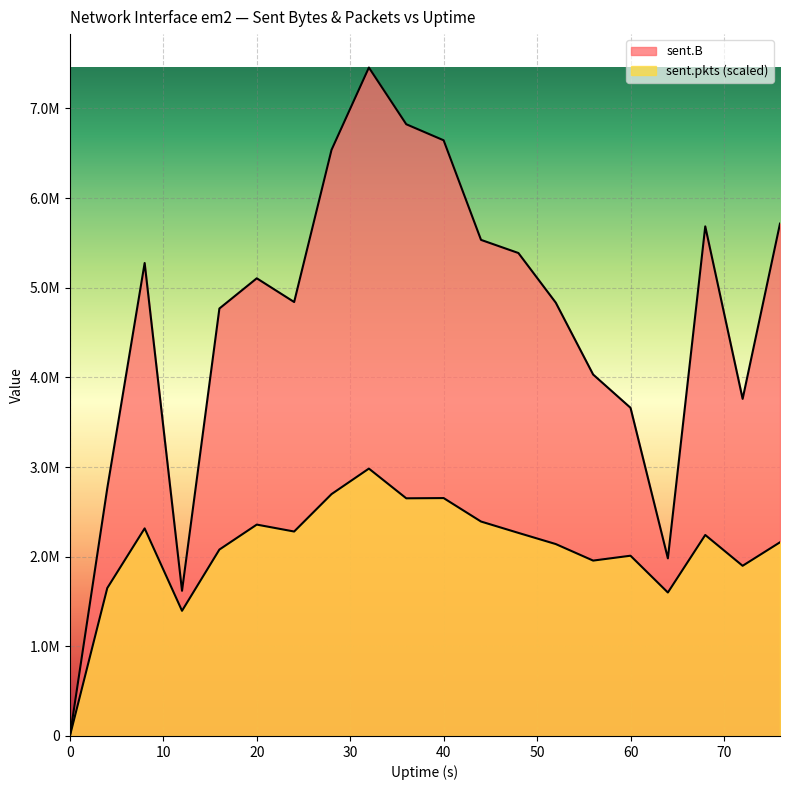

What is the greatest value displayed?

7455891.0